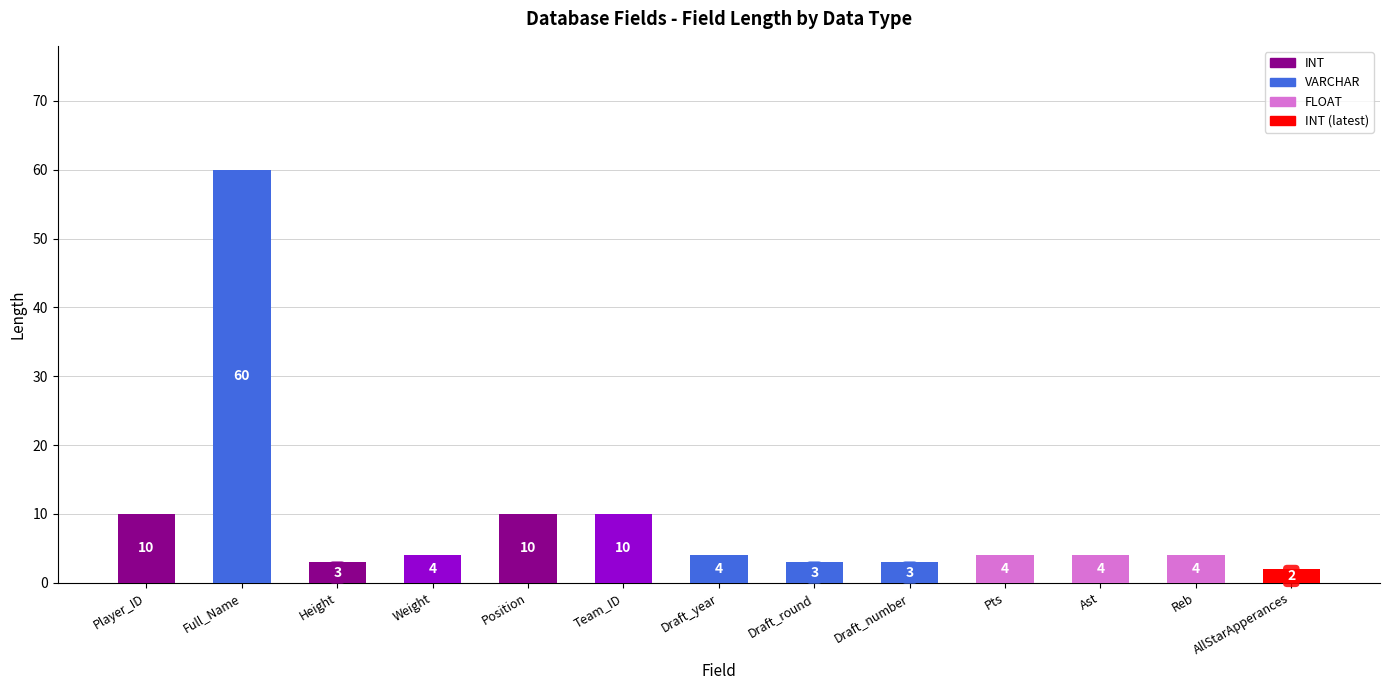

What is the sum of the values at Height and Draft_number?

6